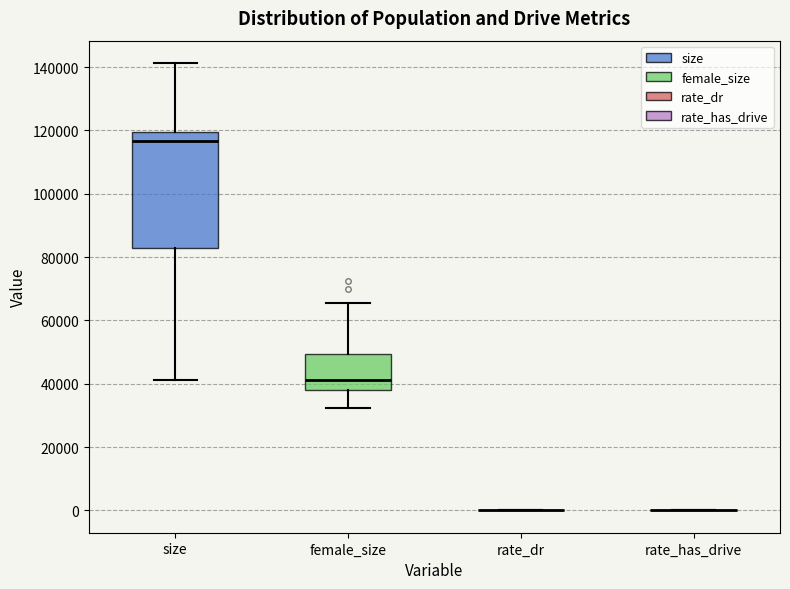

Reading left to right, transcribe this box plot: for each box, give where its median line is, the range the box spans, and where its two whiskers end, as read against the y-axis. The values are not printed on the chart, so give them approximately, as read against the axis.

size: median 116000, box 82000 to 120000, whiskers 42000 to 142000
female_size: median 42000, box 38000 to 50000, whiskers 32000 to 66000
rate_dr: box collapsed to a line at 0, whiskers 0 to 0
rate_has_drive: box collapsed to a line at 0, whiskers 0 to 0